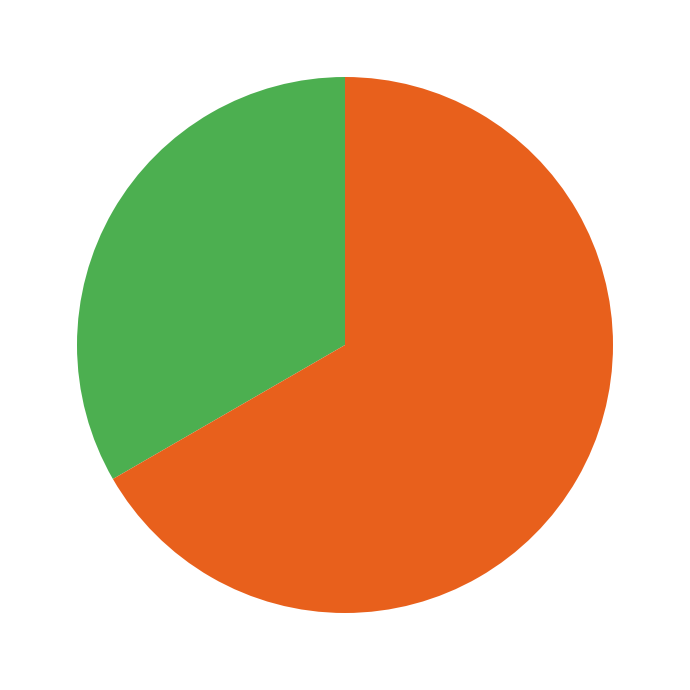

Does any single category account for the majority?

Yes